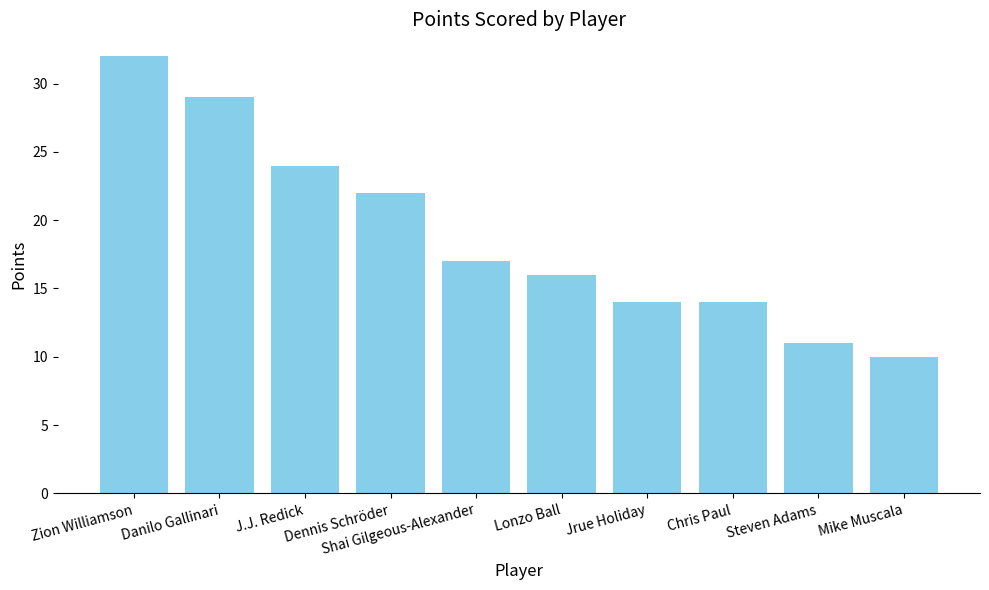

At which label does the data first exceed 17?

Zion Williamson